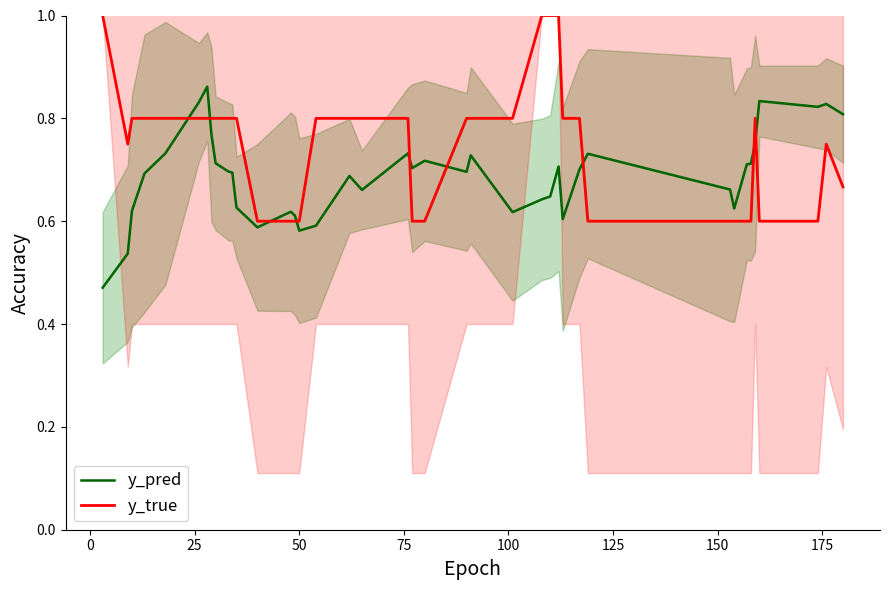

What is the lowest value of the y_true series?

0.6